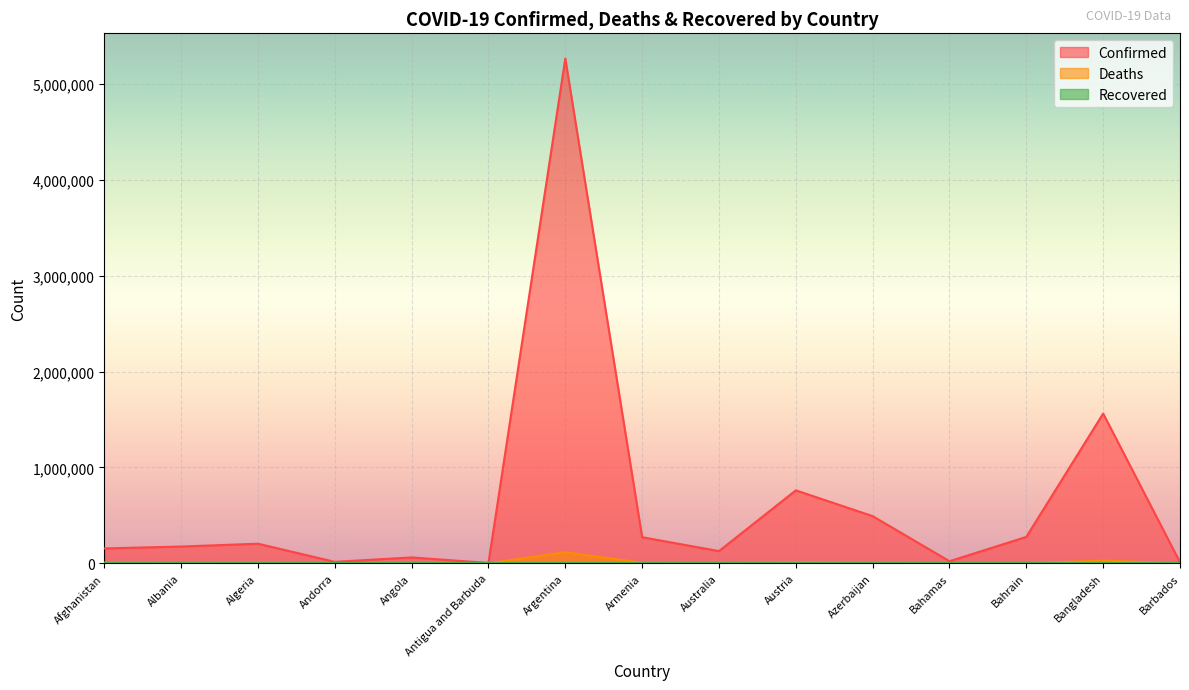

In Deaths, how many points are higher than both neighbors (excluding endpoints)?

5